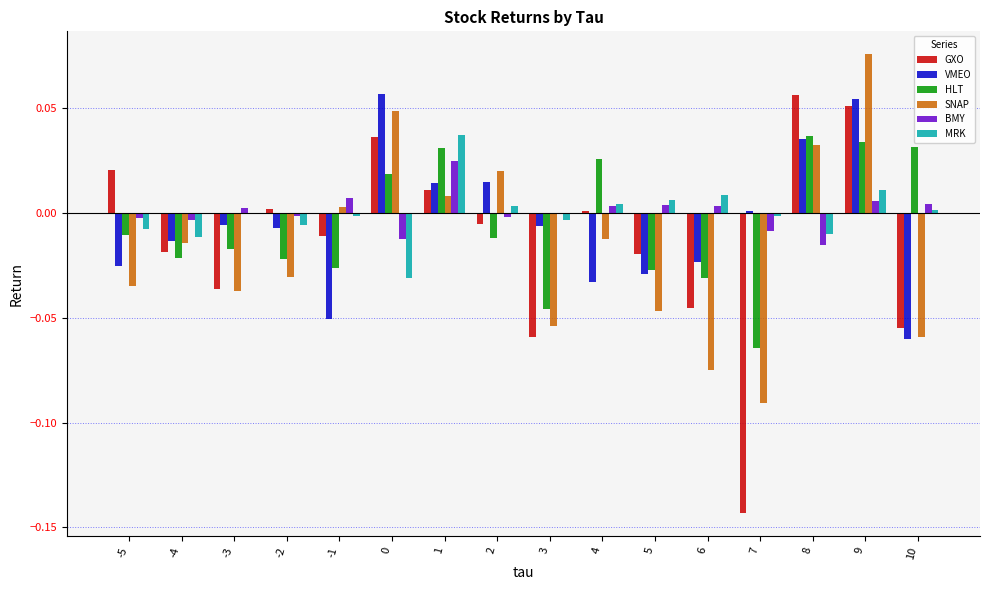

Is it true that HLT equals 0.1 at 8?

False